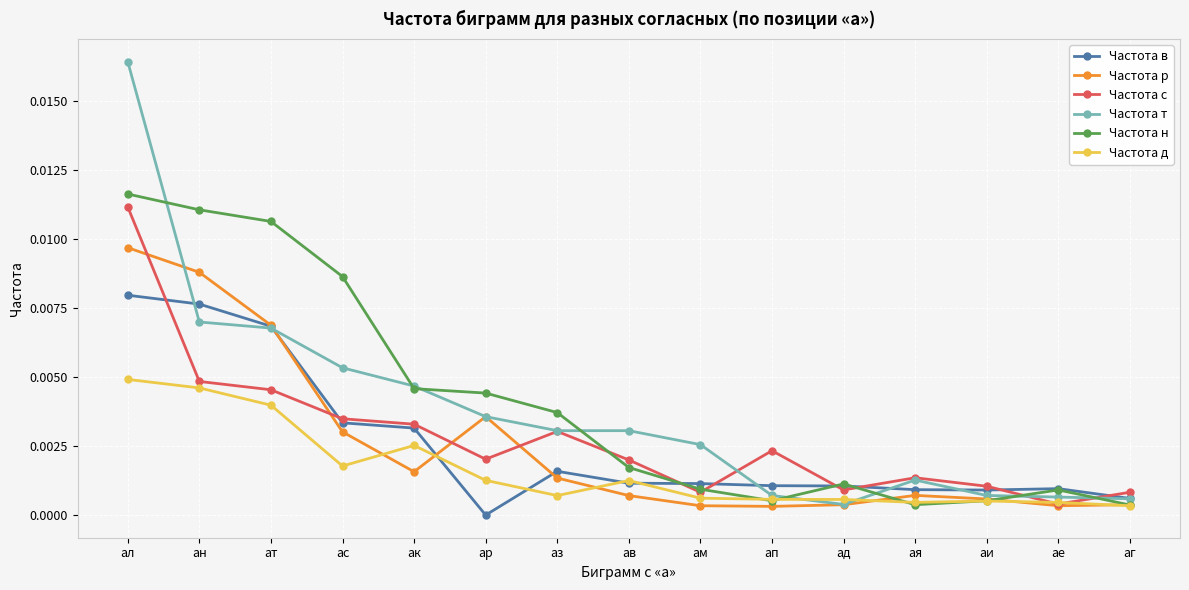

True or false: Частота н has more than 2 points higher than both neighbors.

False